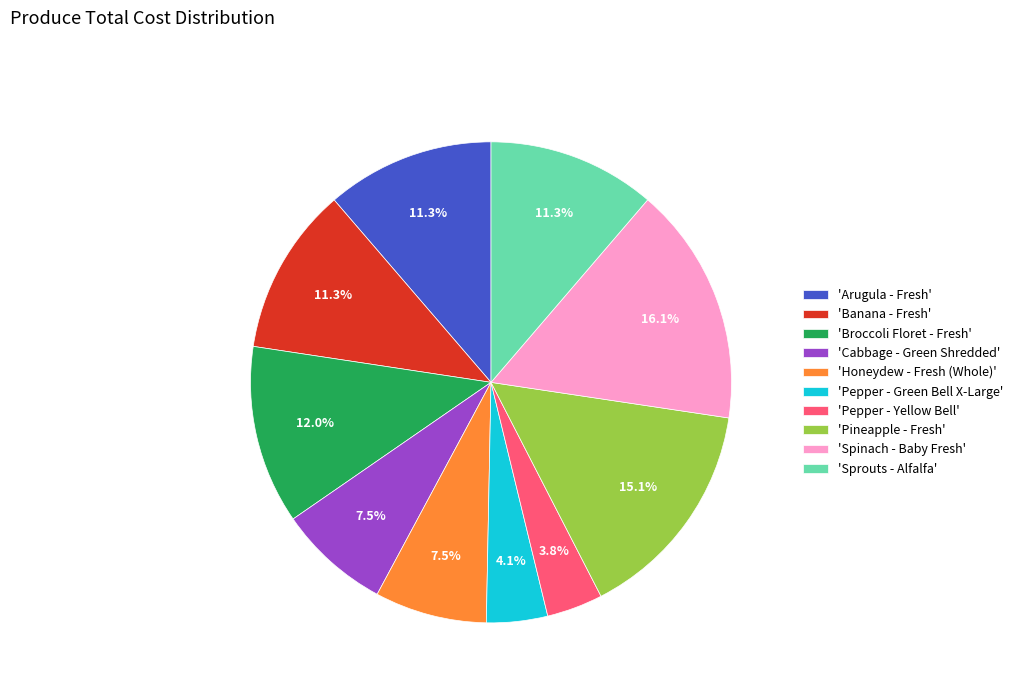

Which category has the biggest portion of the pie?

'Spinach - Baby Fresh'